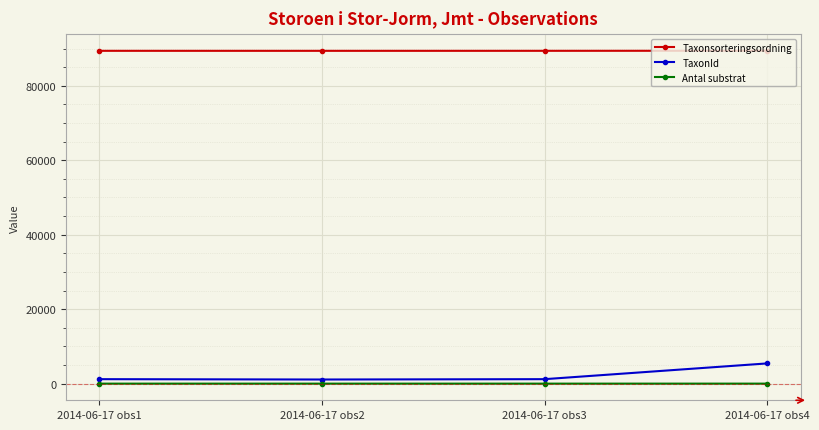

True or false: Antal substrat and Taxonsorteringsordning cross at least once.

False